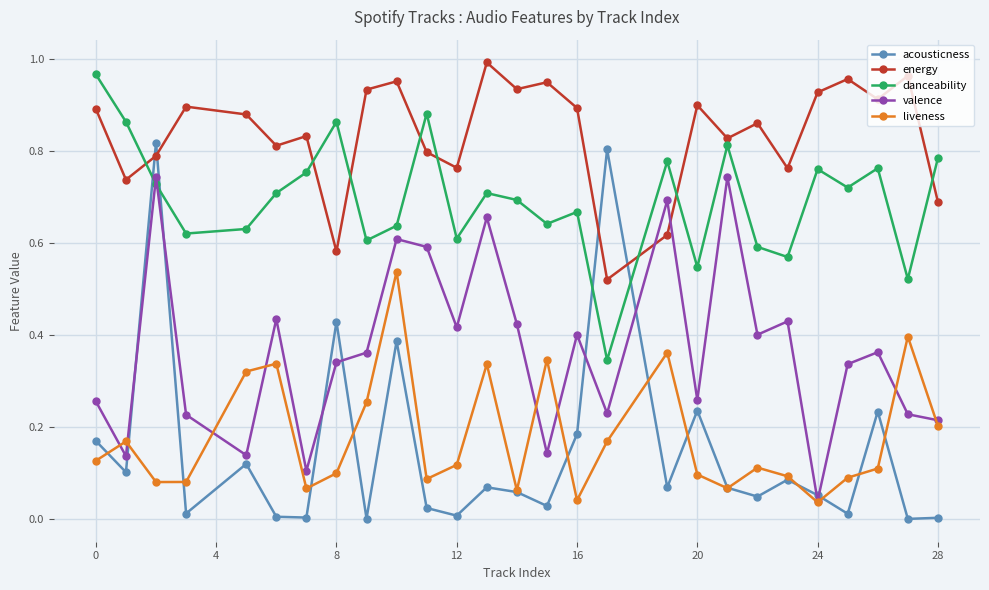

Which series has the largest range (max minus min)?

acousticness